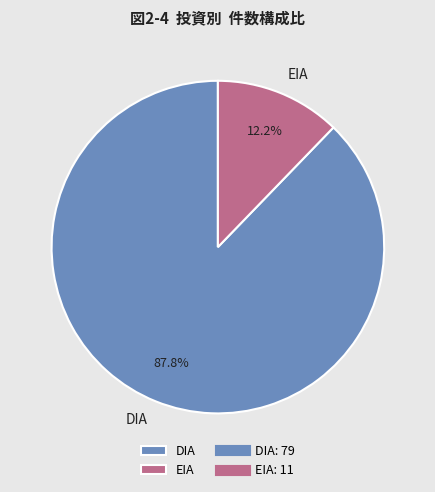

Which has a higher value, DIA or EIA?

DIA